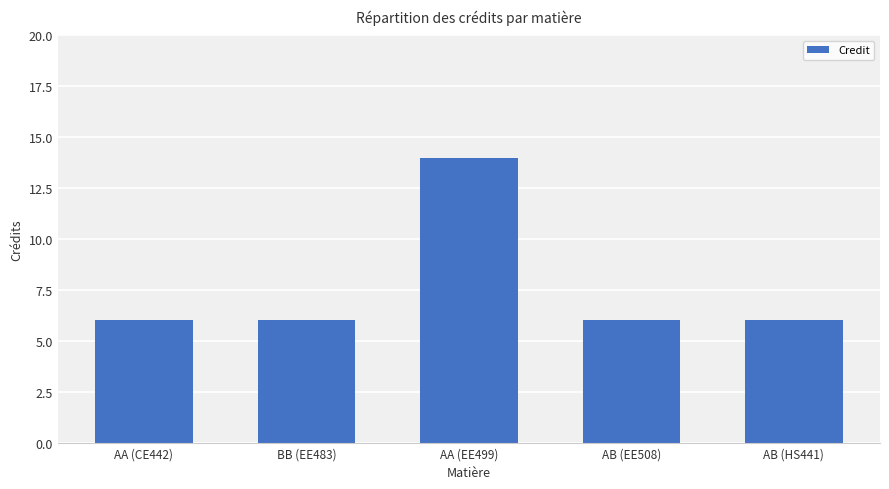

What is the difference between the maximum and minimum values?

8